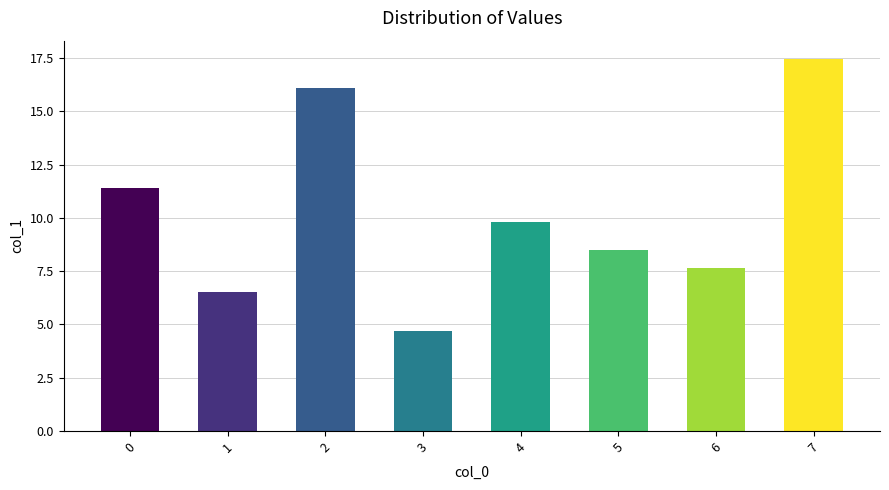

What is the minimum value shown in the chart?

4.7